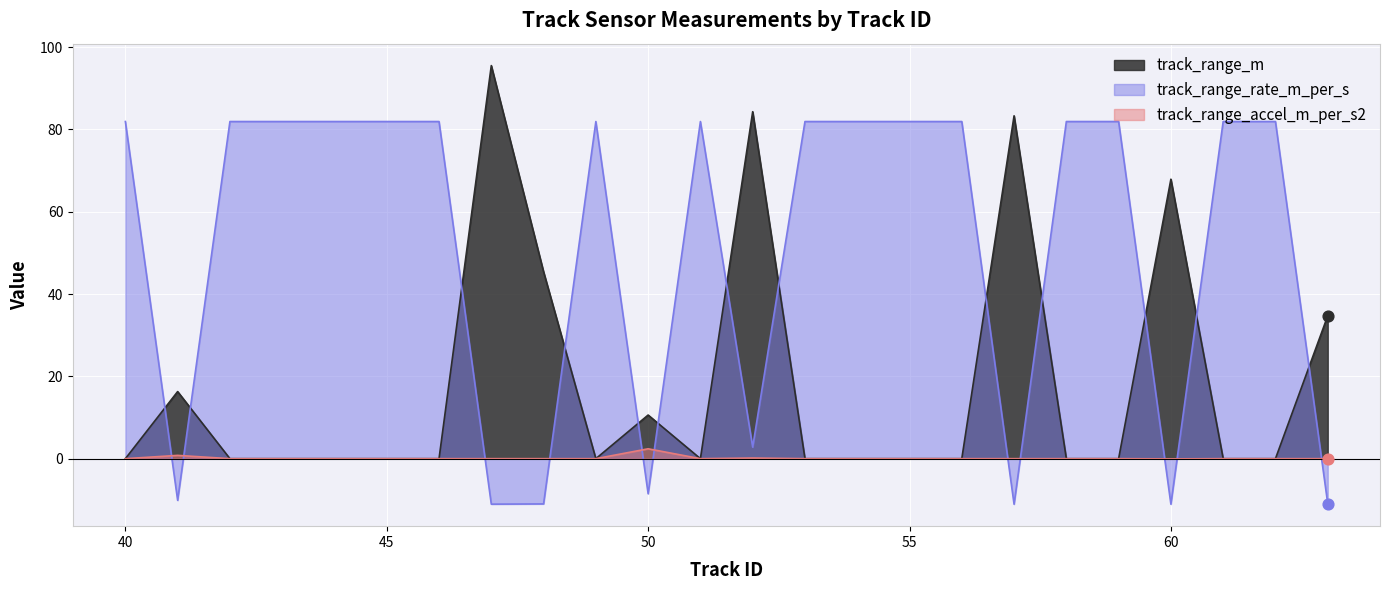

At how many categories does at least one series exceed 33?

22